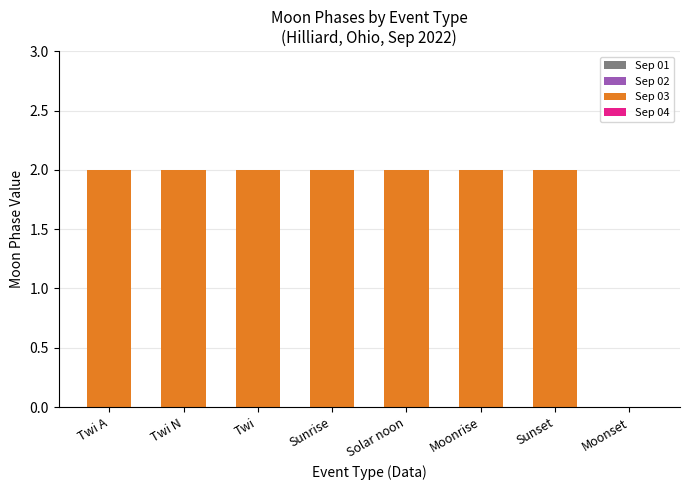

Between Twi A and Moonset, which is larger?

Twi A